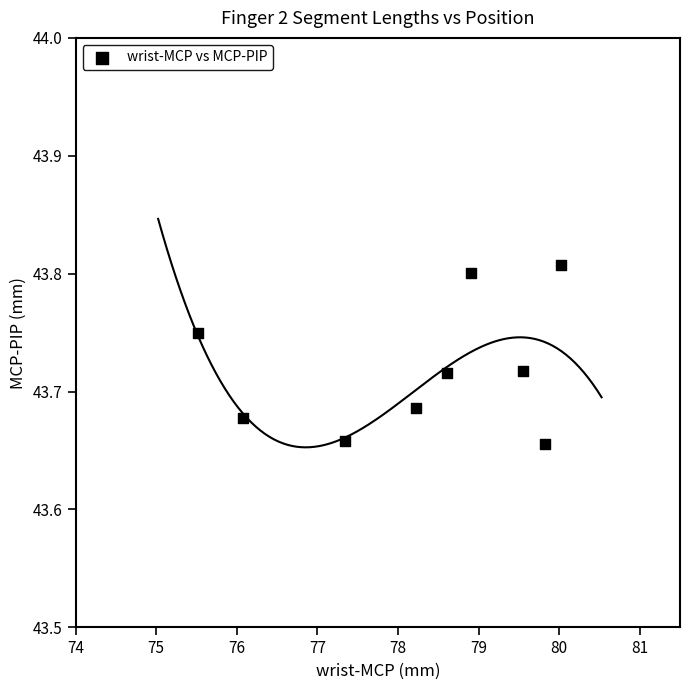

What is the average X value?

78.2